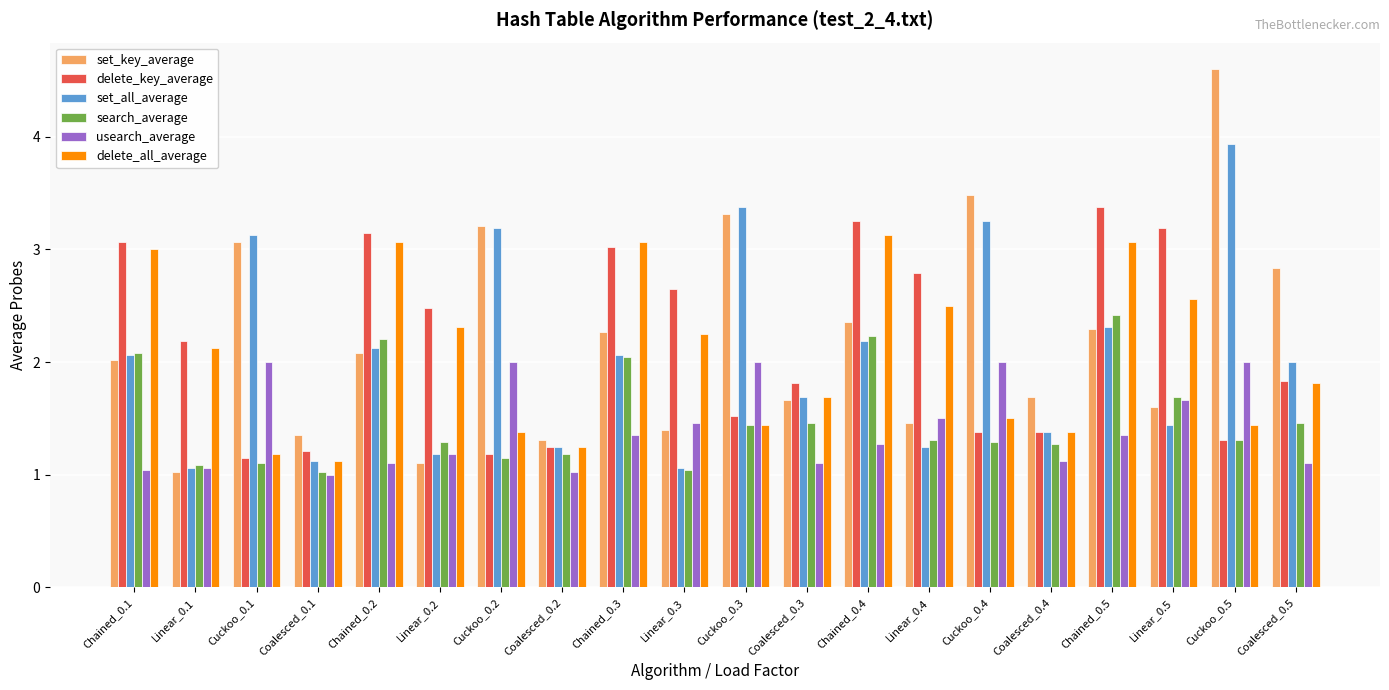

What are all the series names shown in the legend?

set_key_average, delete_key_average, set_all_average, search_average, usearch_average, delete_all_average